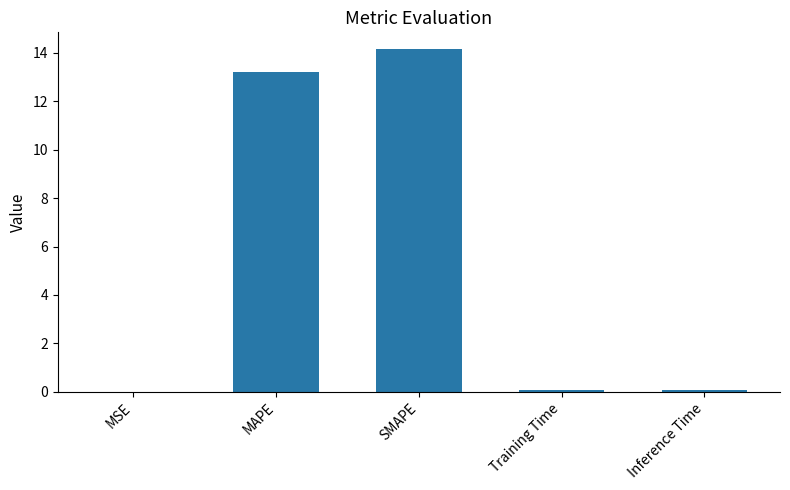

The chart shows a value of 13.2 at MAPE. True or false?

True